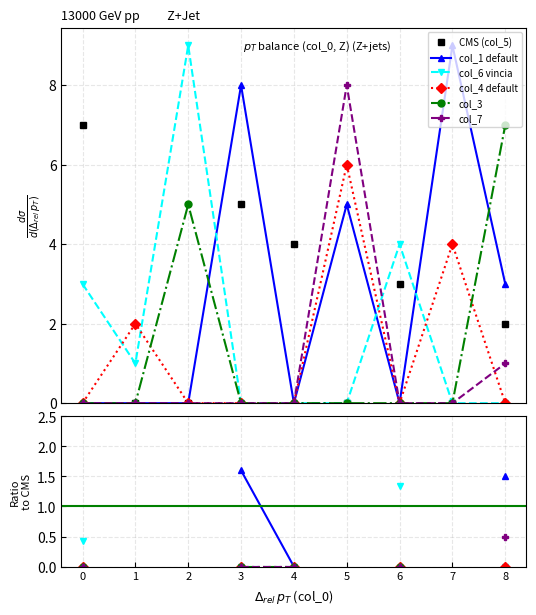

Where is col_5 nearest to the value 3?

6